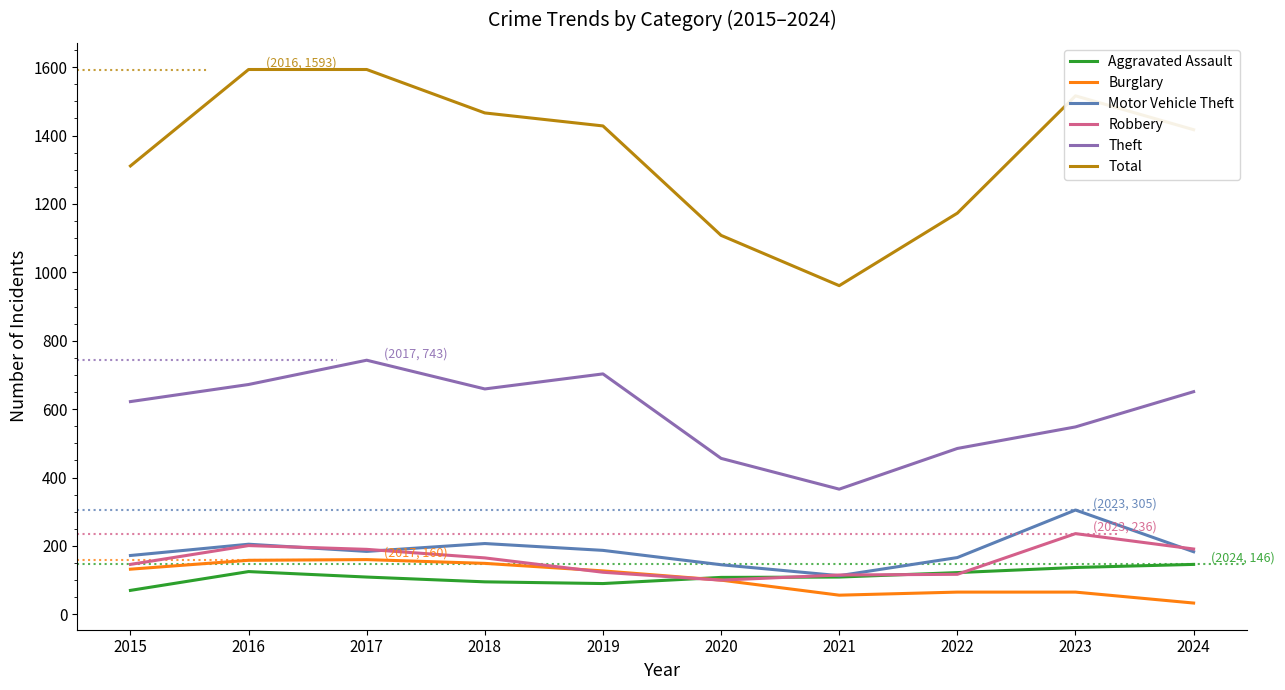

At how many categories does at least one series exceed 1534?

2